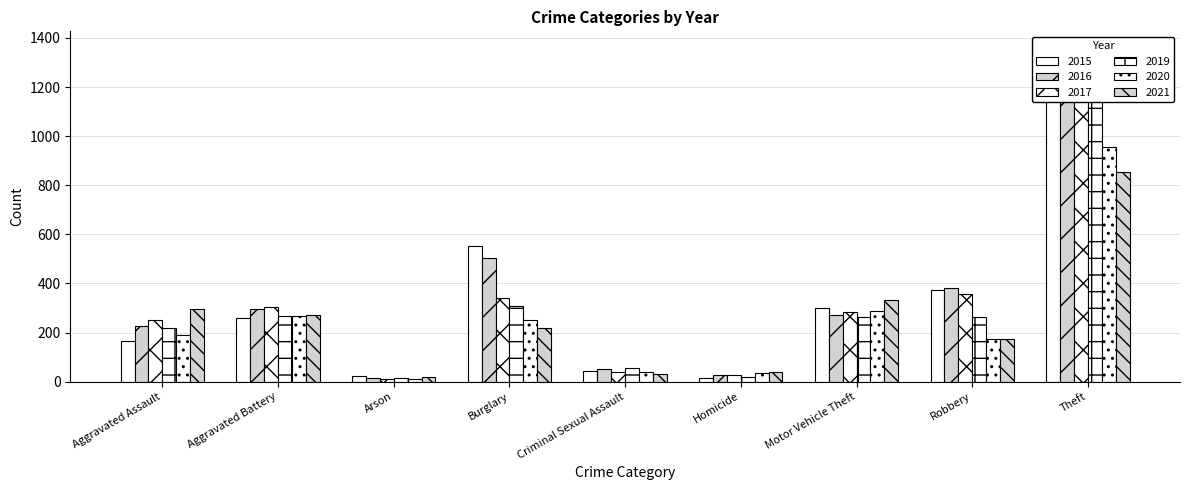

What is the label of the 4th bar from the left?

Burglary